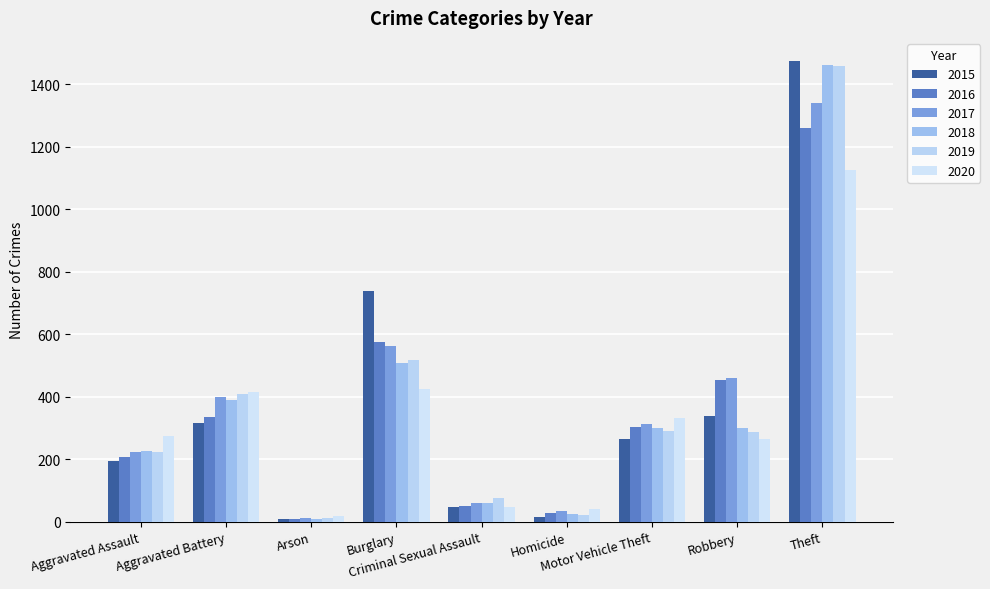

Reading right to left, transcribe all the data shown in this chart.

2015: 1474	337	263	15	46	738	9	316	194
2016: 1259	454	304	26	50	576	7	336	206
2017: 1339	460	312	33	61	562	10	400	224
2018: 1461	301	298	25	60	506	7	389	225
2019: 1459	287	290	22	77	517	12	407	223
2020: 1125	263	333	41	48	425	17	416	273